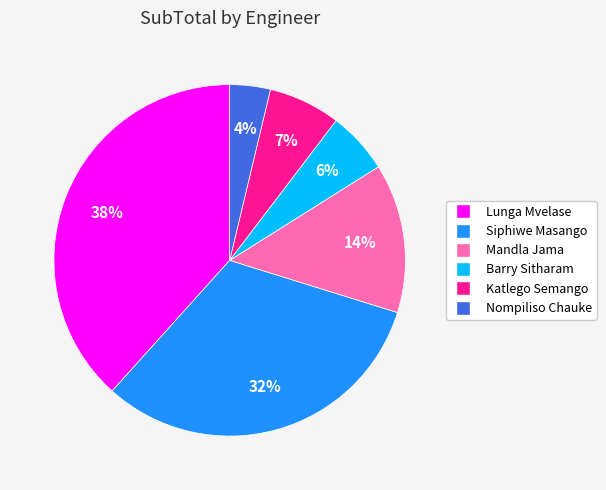

The Nompiliso Chauke slice represents 4% of the pie. True or false?

True